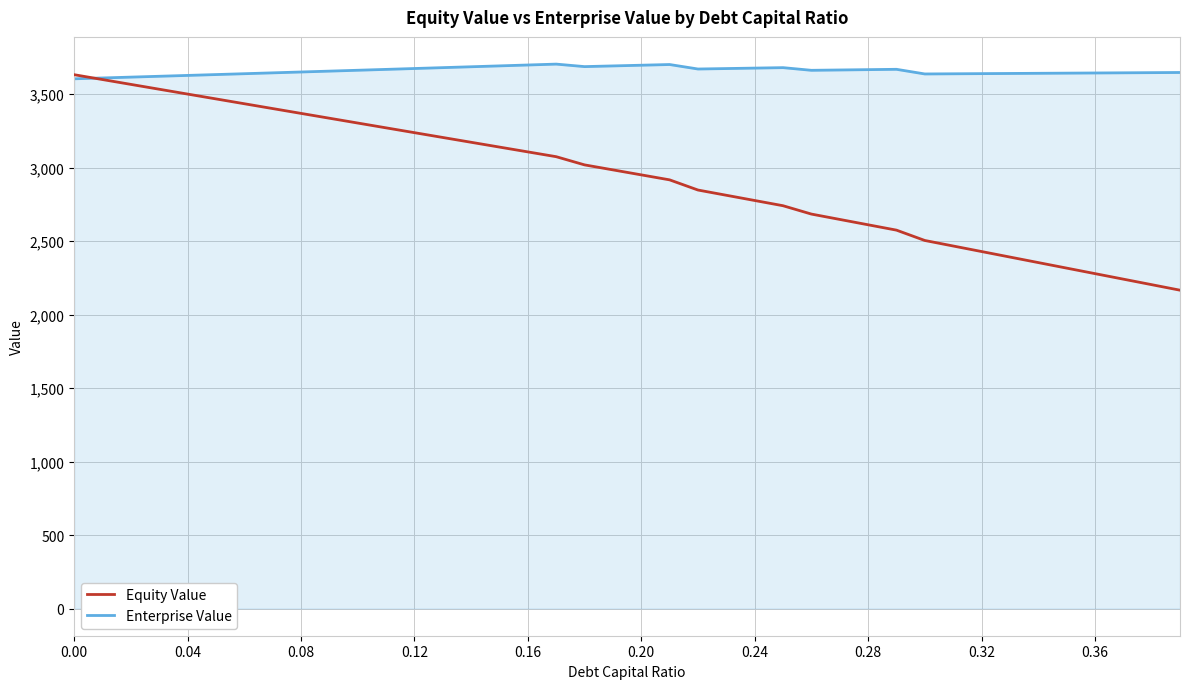

Which series has the widest spread of values?

Equity Value